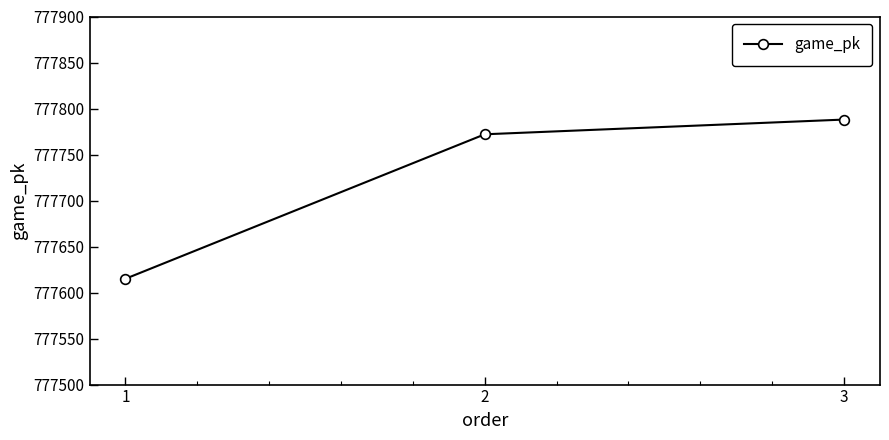

Approximately how many times larger is the value at 3 compared to 2?

1.0